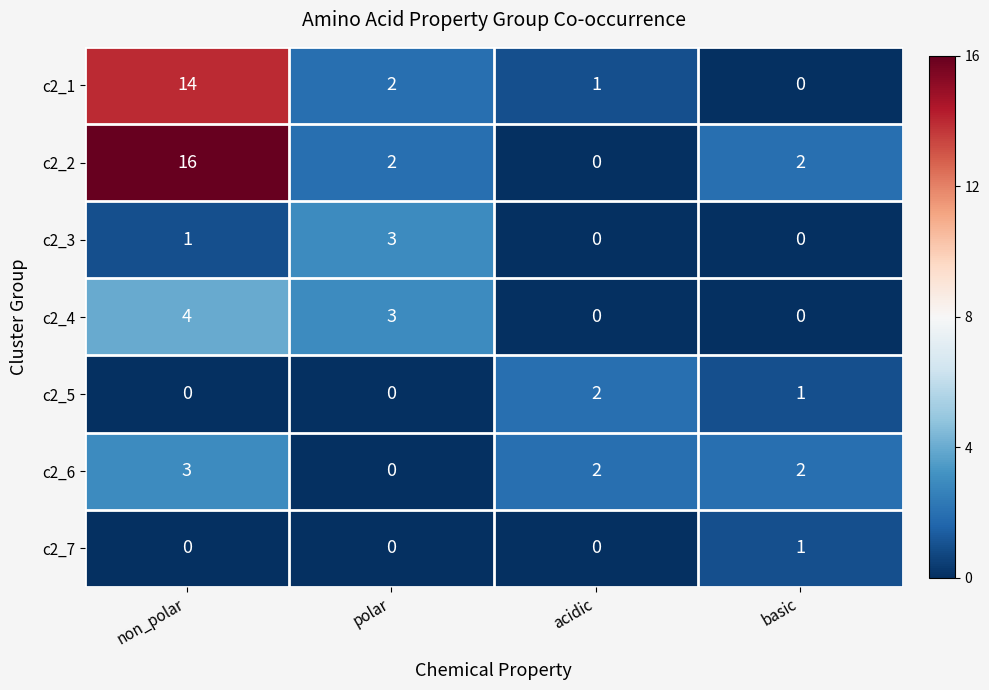

How many positive values does the c2_5 series have?

2